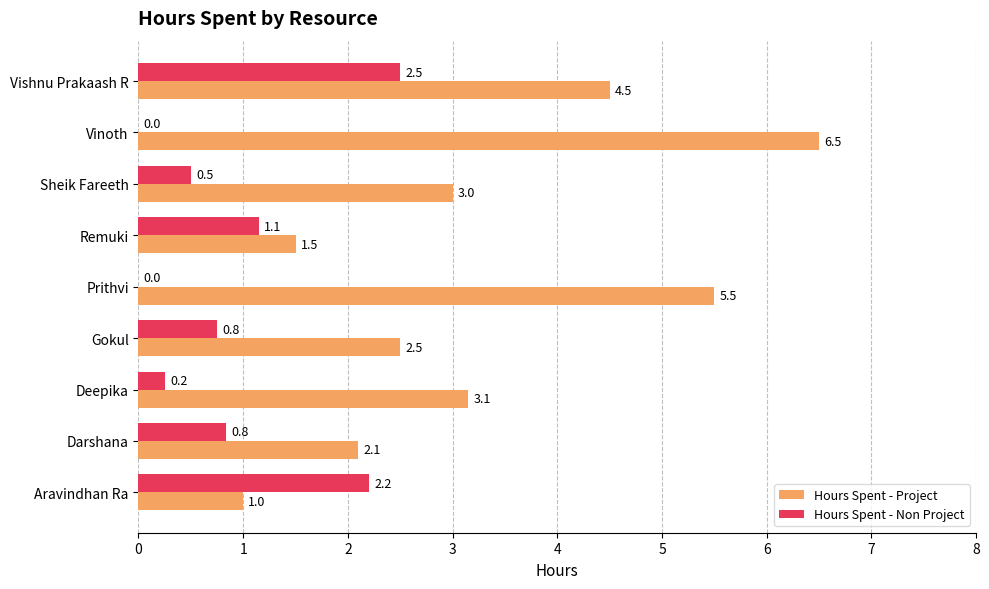

Read the Hours Spent - Project value at Aravindhan Ra.

1.0